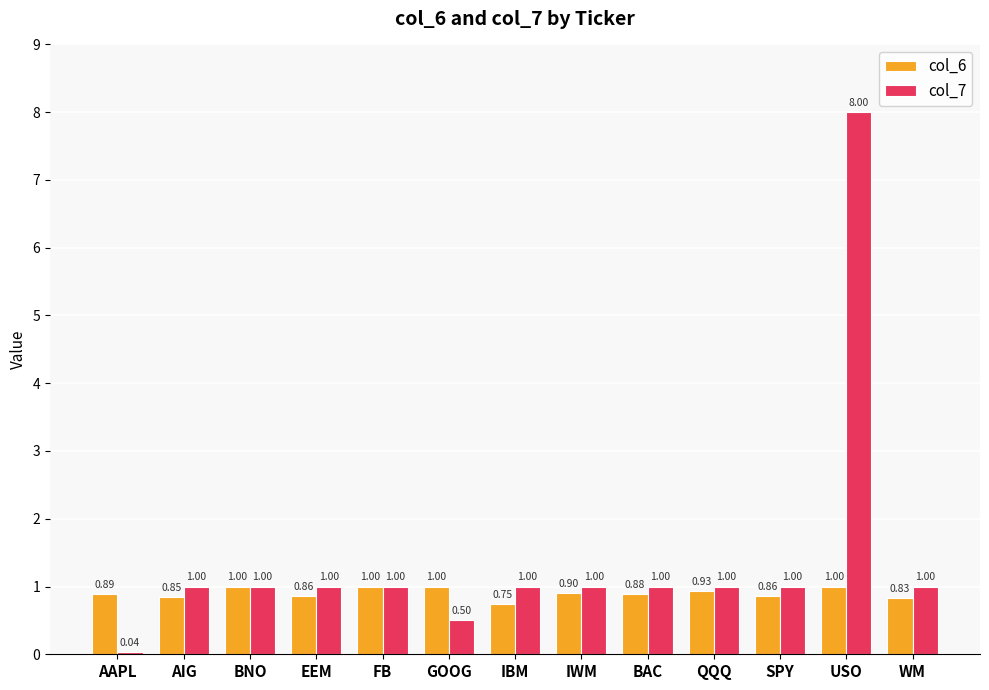

What is the label of the 9th bar from the right?

FB